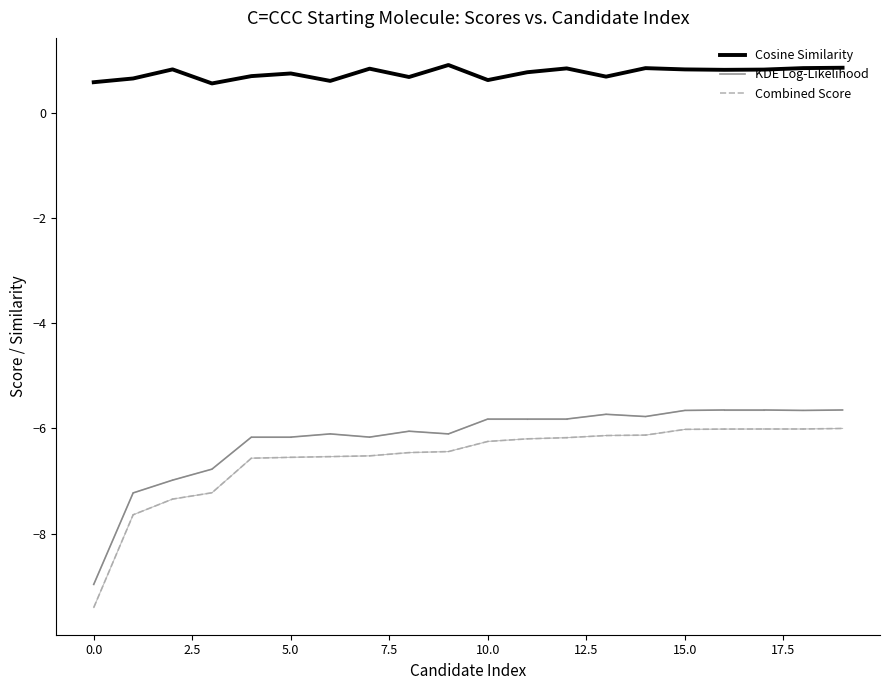

How many distinct data groups are displayed?

3